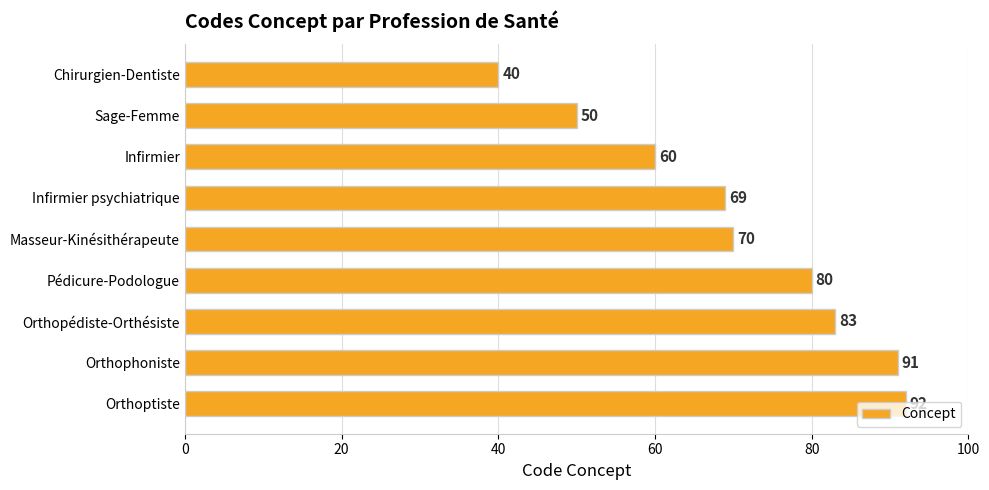

Is it true that the value at Masseur-Kinésithérapeute is 39?

False